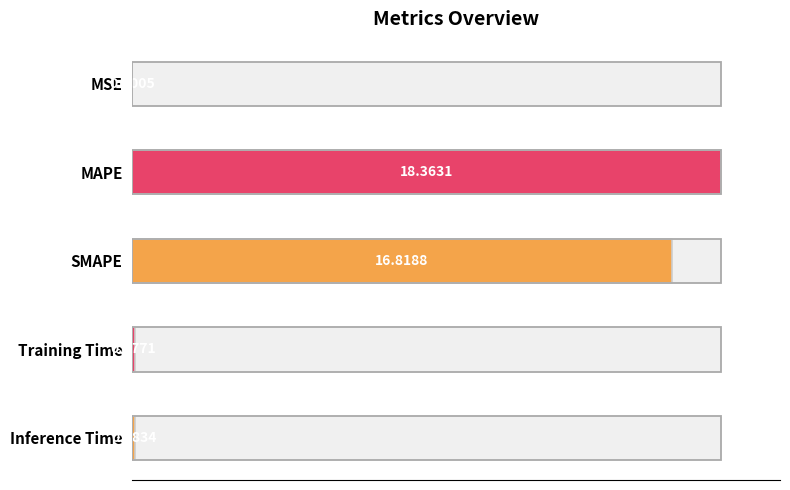

What is the label of the 5th bar from the left?

Inference Time